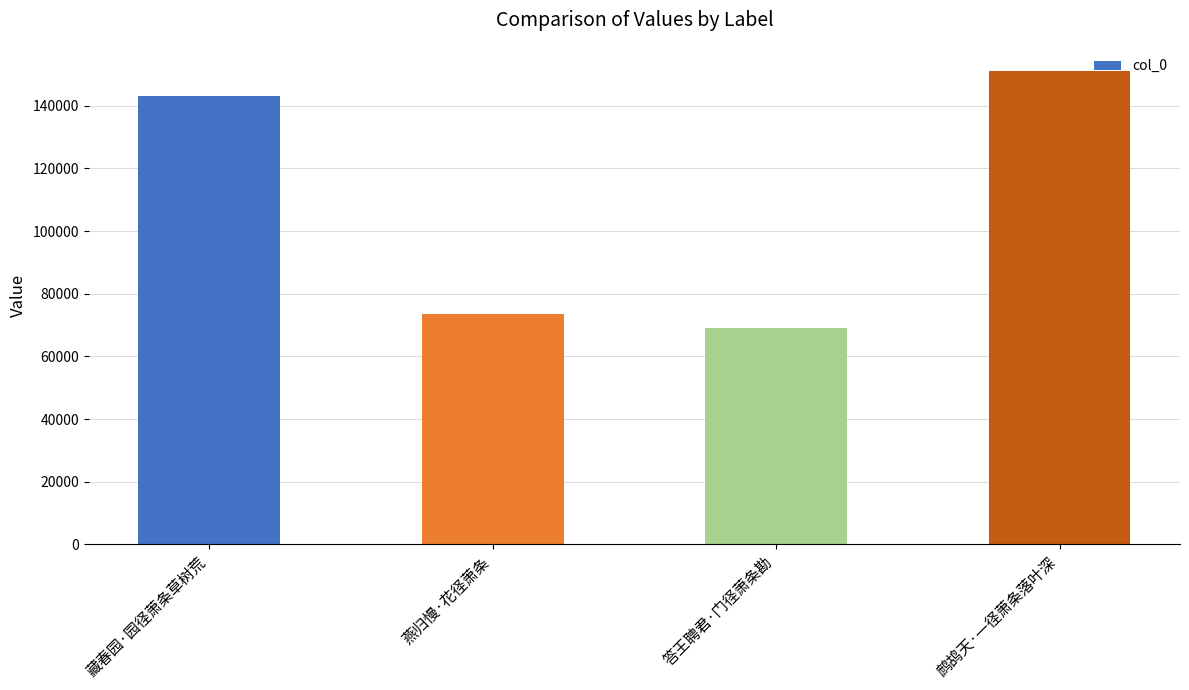

Read the value at 燕归慢·花径萧条, to the nearest 50.

73550